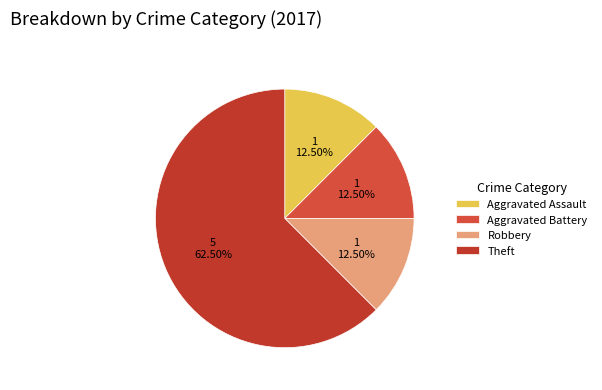

To the nearest percent, what portion does Aggravated Assault represent?

12%